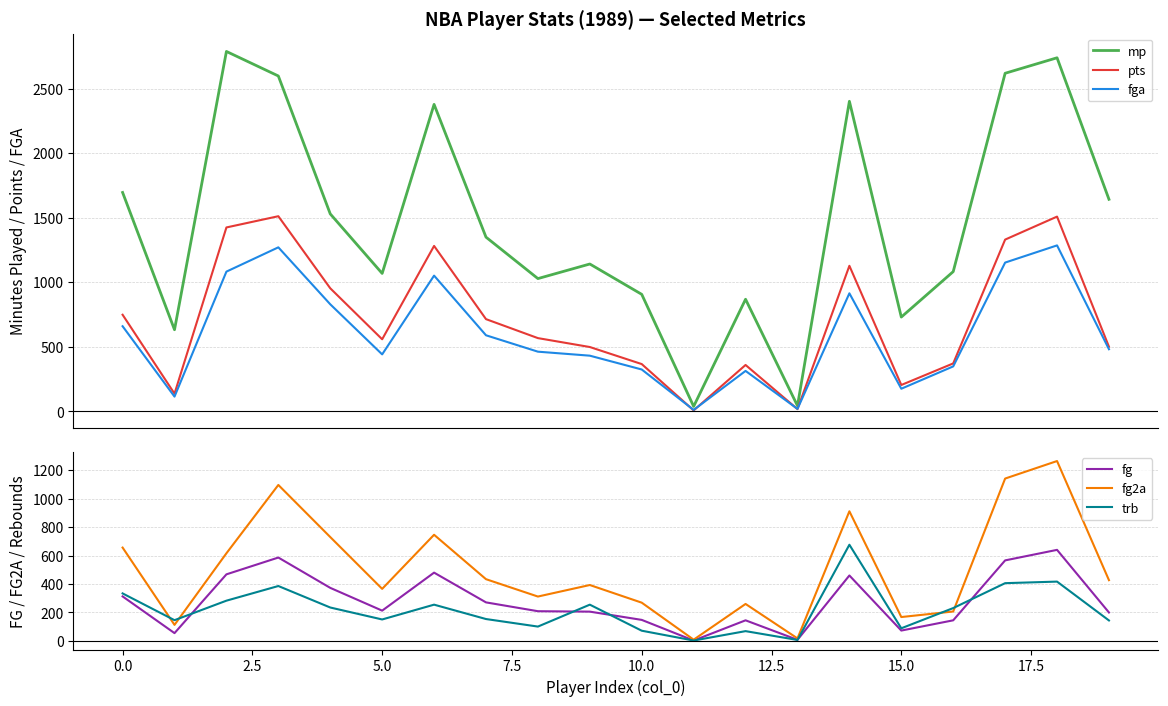

Which series has the largest total across all categories?

mp